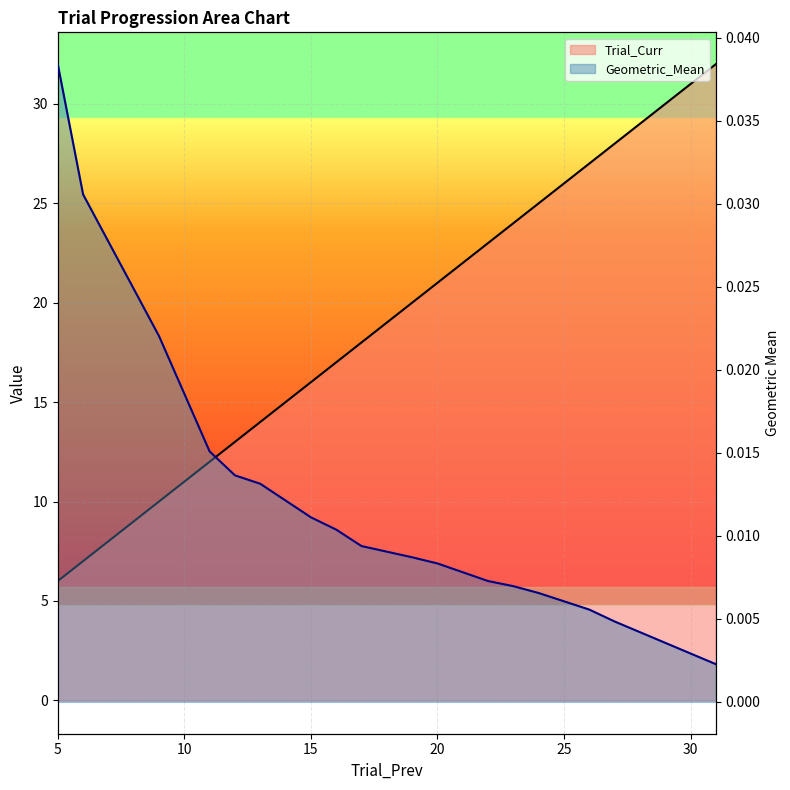

What is the greatest value displayed?

32.0